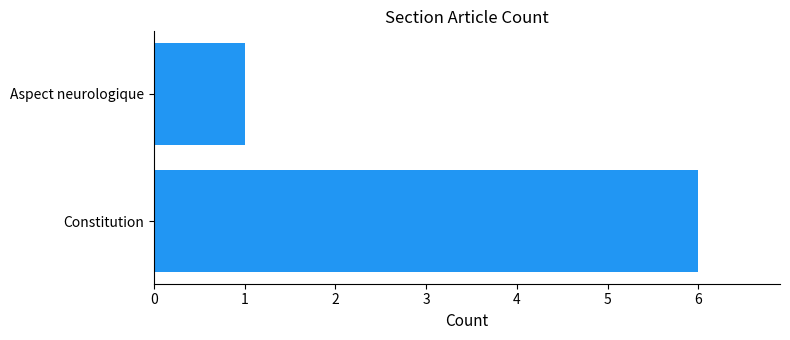

The chart shows a value of 6 at Constitution. True or false?

True